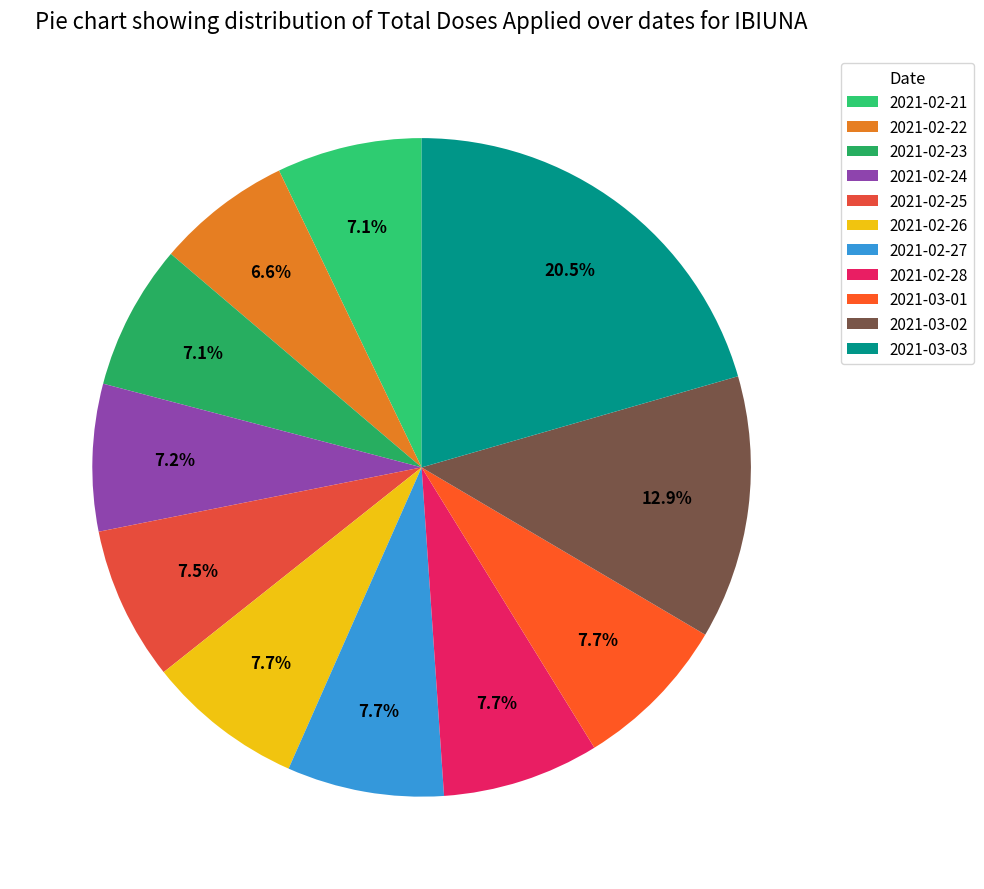

How many segments does this pie chart have?

11